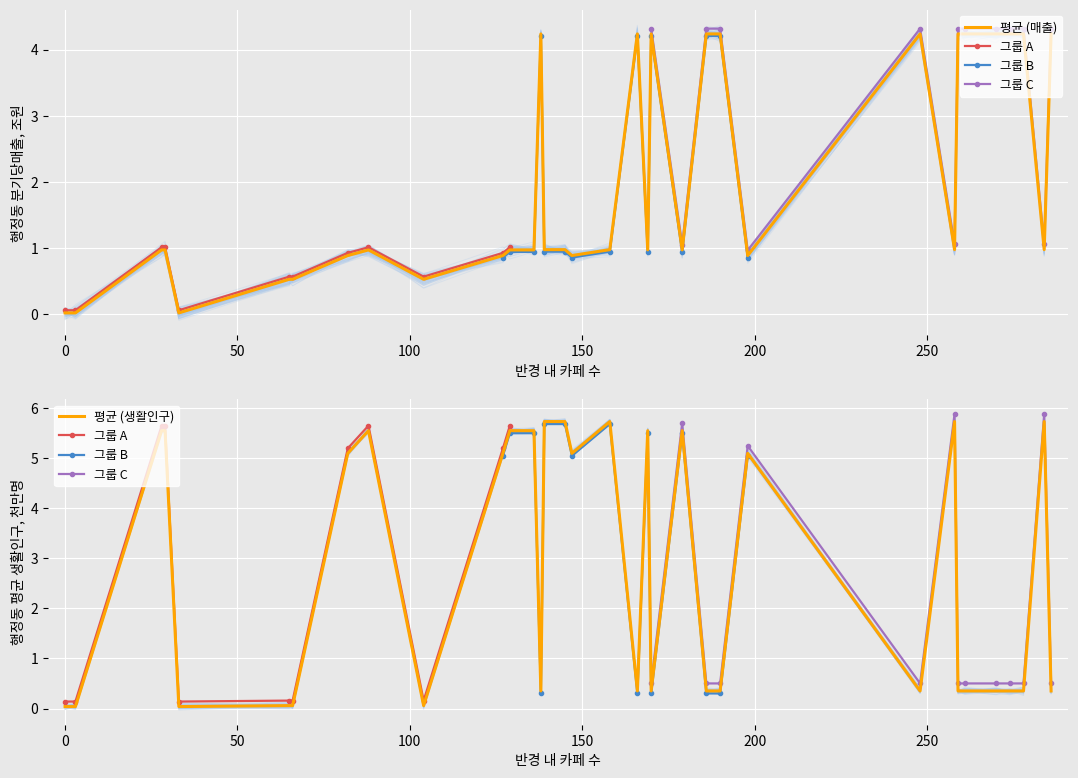

What is the difference between the second highest and minimum values in the 행정동 분기당매출 series?

4.2